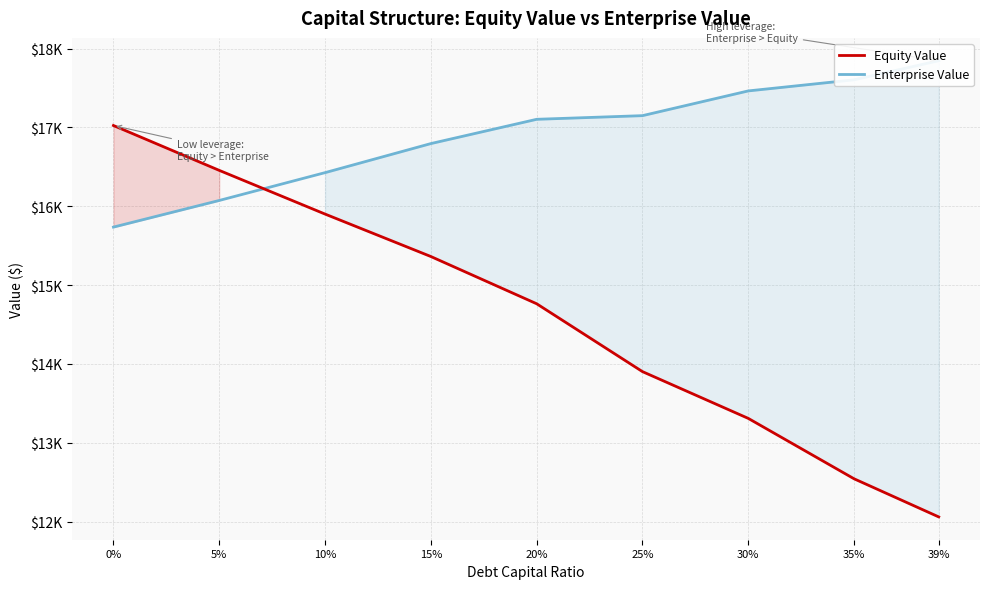

What is the difference between the second highest and minimum values in the Equity Value series?

4396.5